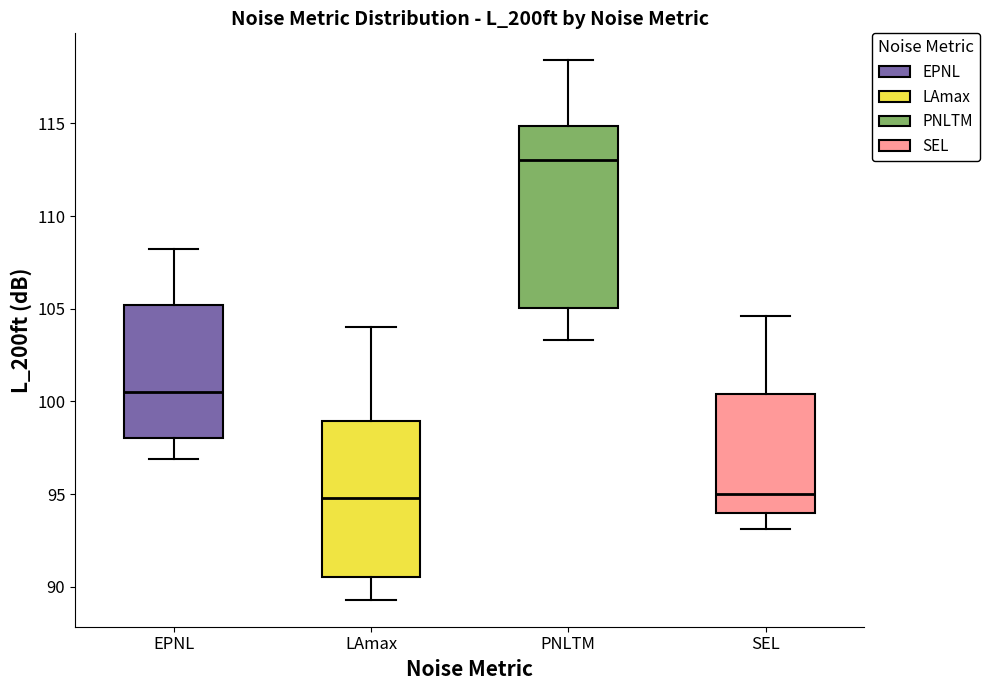

Where does the median line of the box for LAmax sit on the y-axis? The values are not printed on the chart, so give them approximately, as read against the axis.

95.0